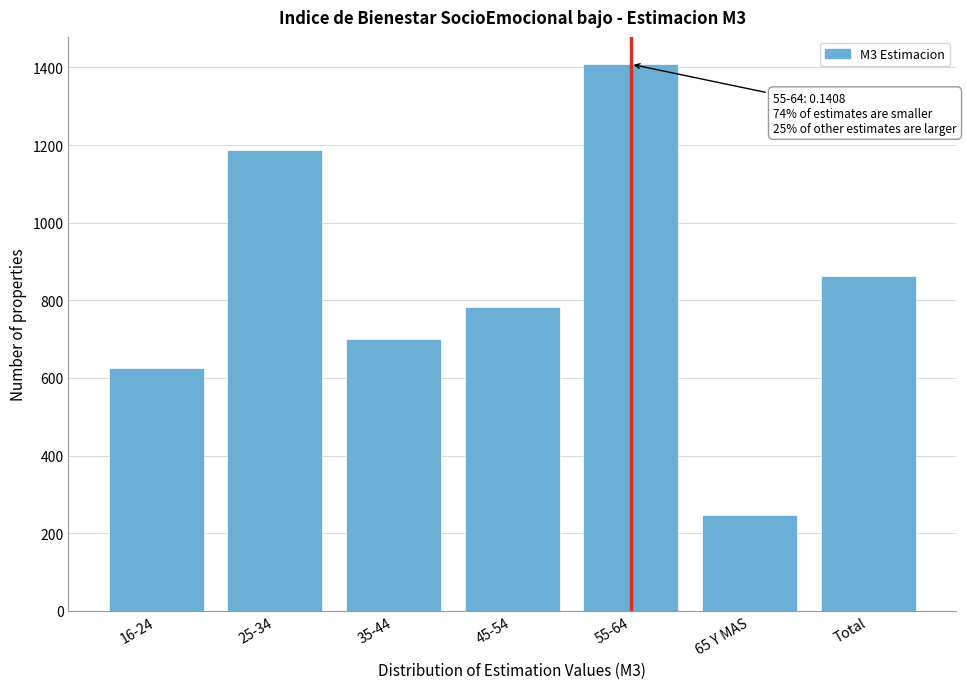

Reading left to right, what are all the values shown in this chart?

16-24=626.6	25-34=1187.6	35-44=701.7	45-54=783.9	55-64=1408.2	65 Y MAS=247.4	Total=862.8